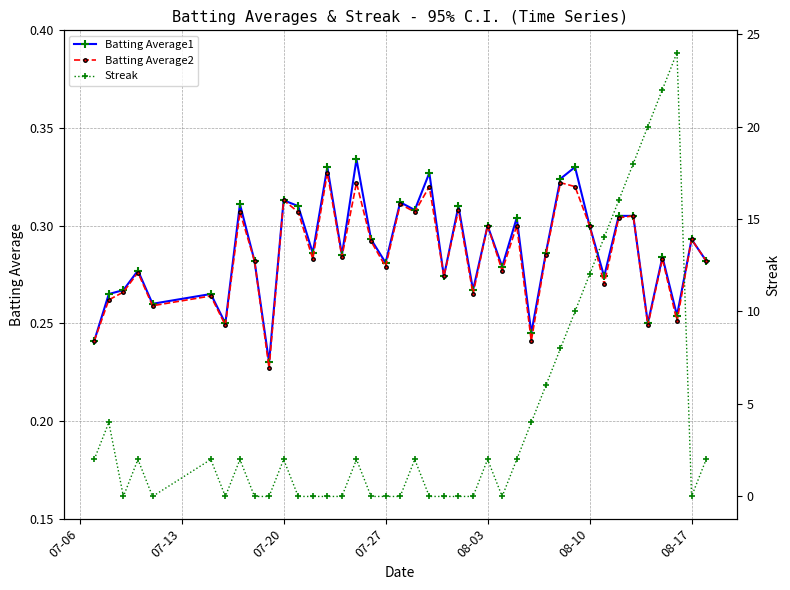

How many Batting Average2 values are between 0 and 1?

40